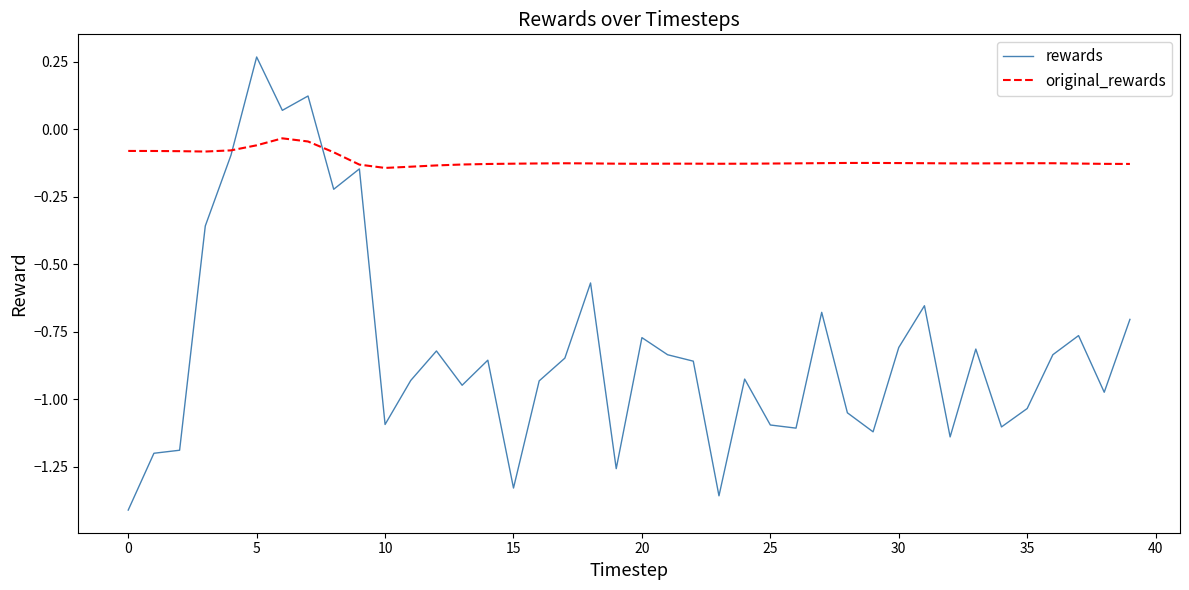

Rank the series by their maximum value, from highest to lowest.

rewards, original_rewards